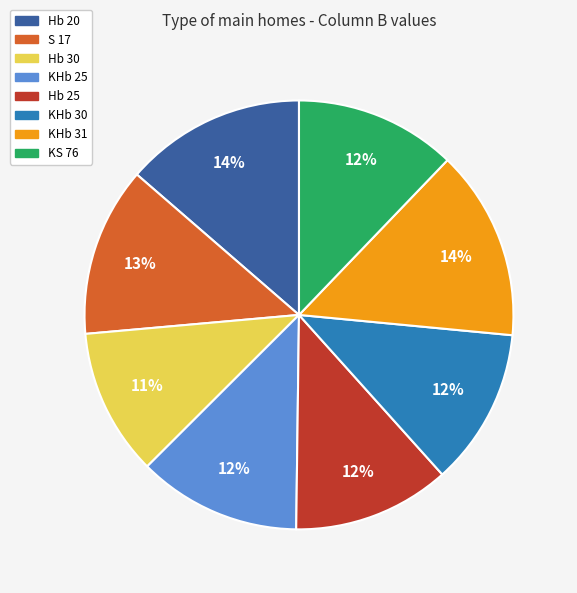

Which slice is the smallest?

Hb 30